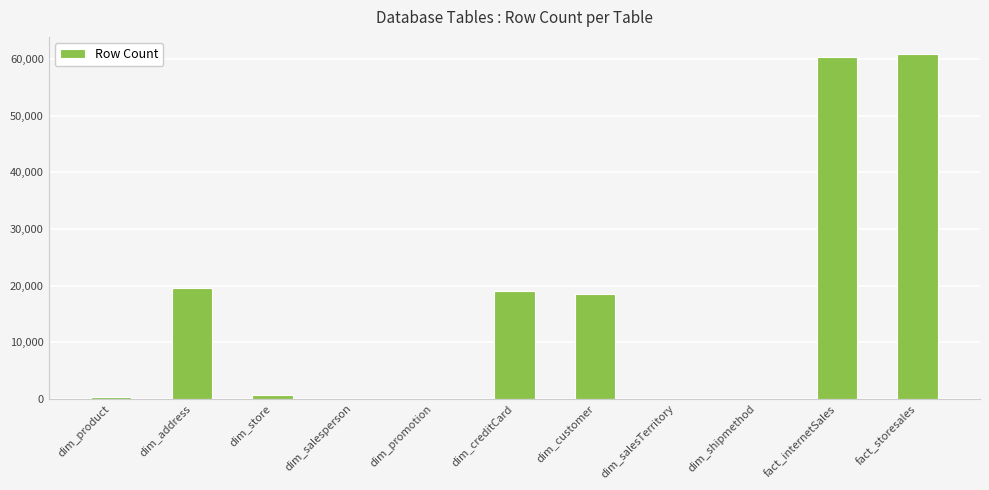

Where is the data nearest to the value 30462?

dim_address